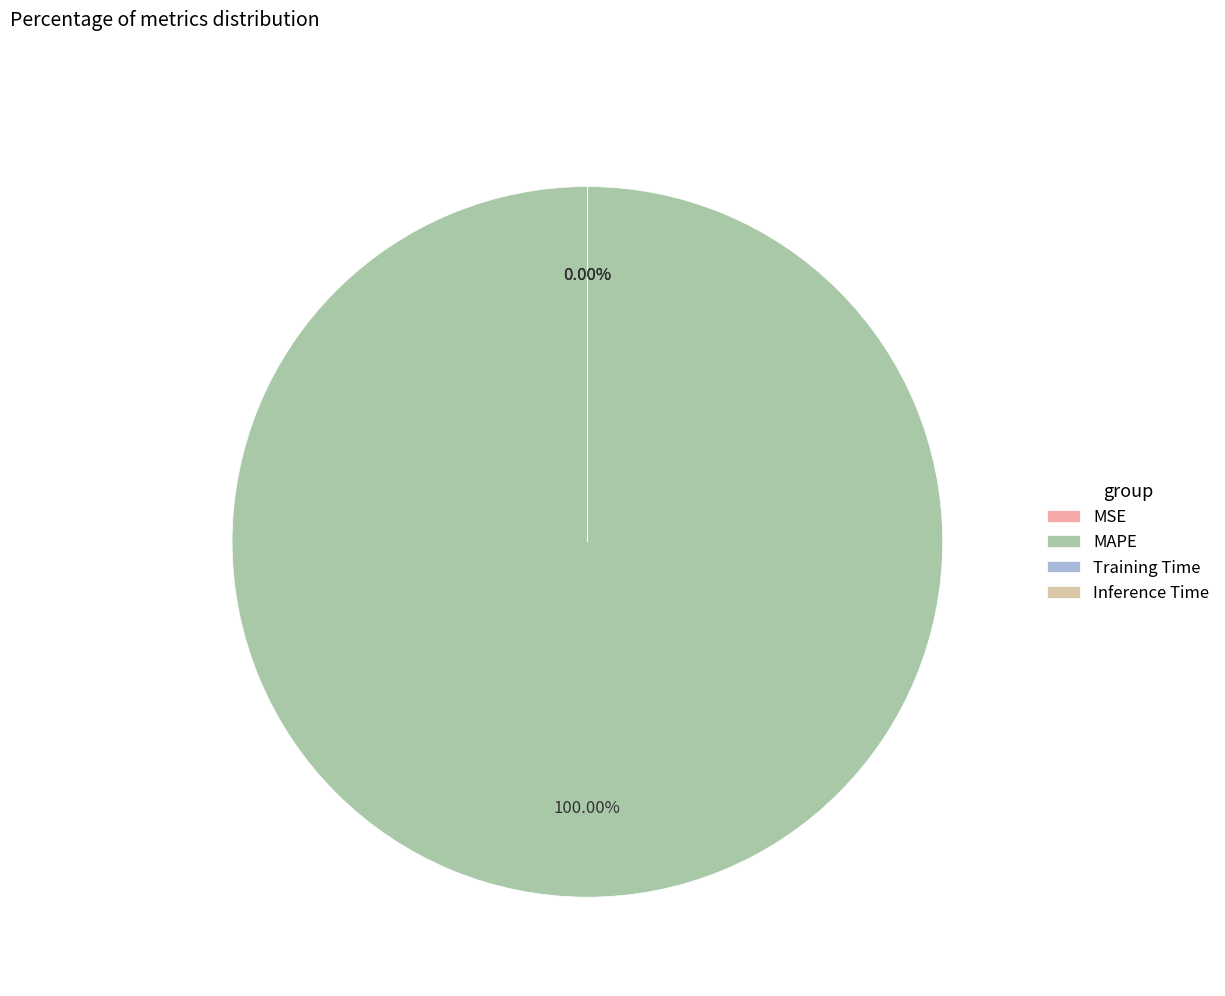

What is the total percentage of MAPE and Training Time?

100.0%